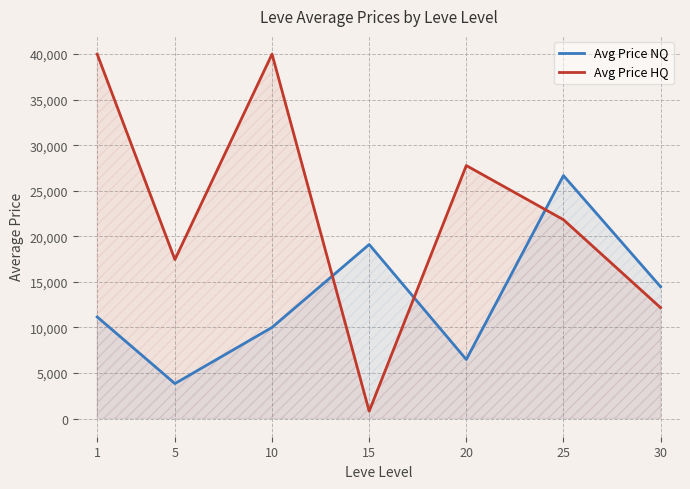

What is the sum of the Avg Price NQ values at 30 and 1?

25613.7